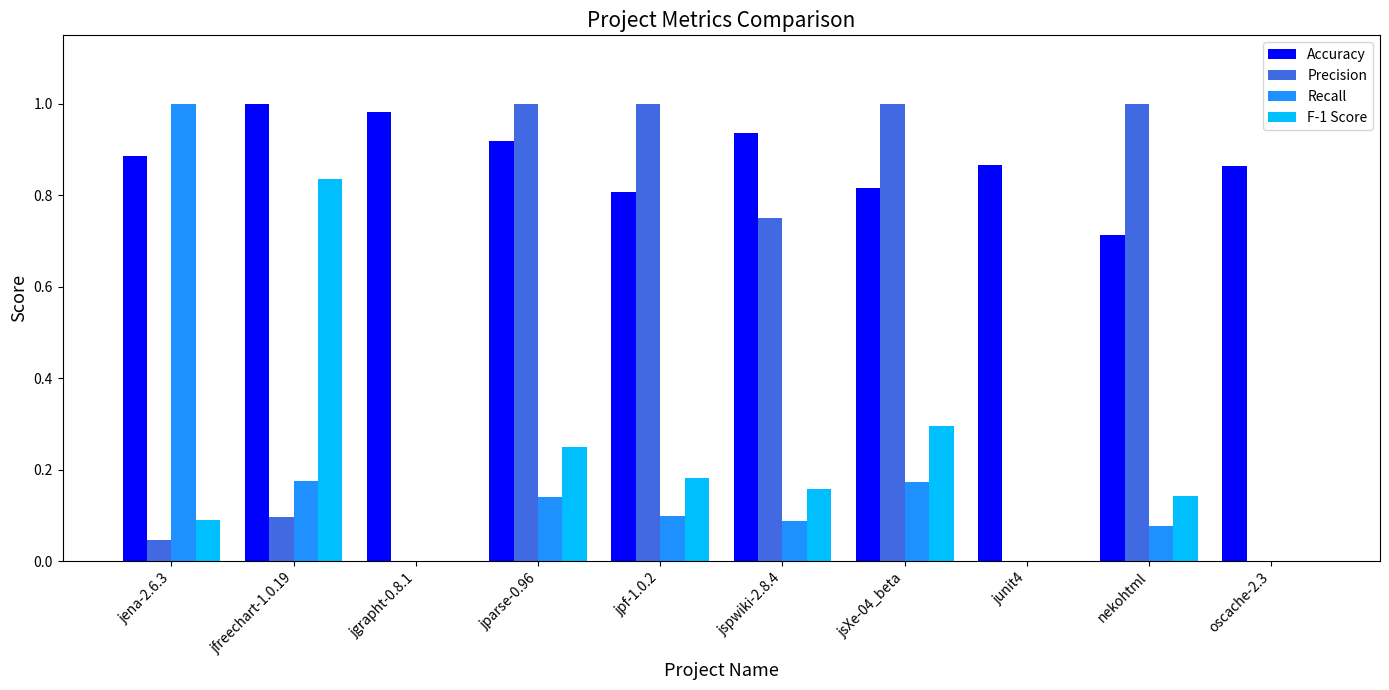

Between jparse-0.96 and nekohtml, which series saw the biggest shift?

Accuracy